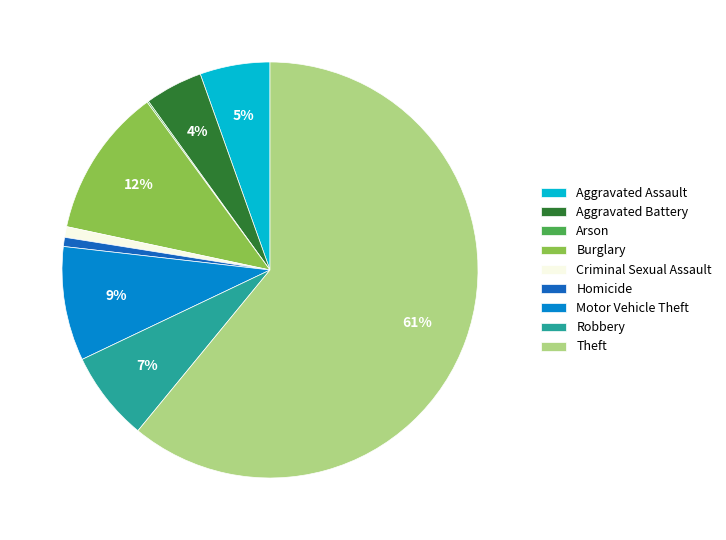

What is the largest slice in the pie chart?

Theft